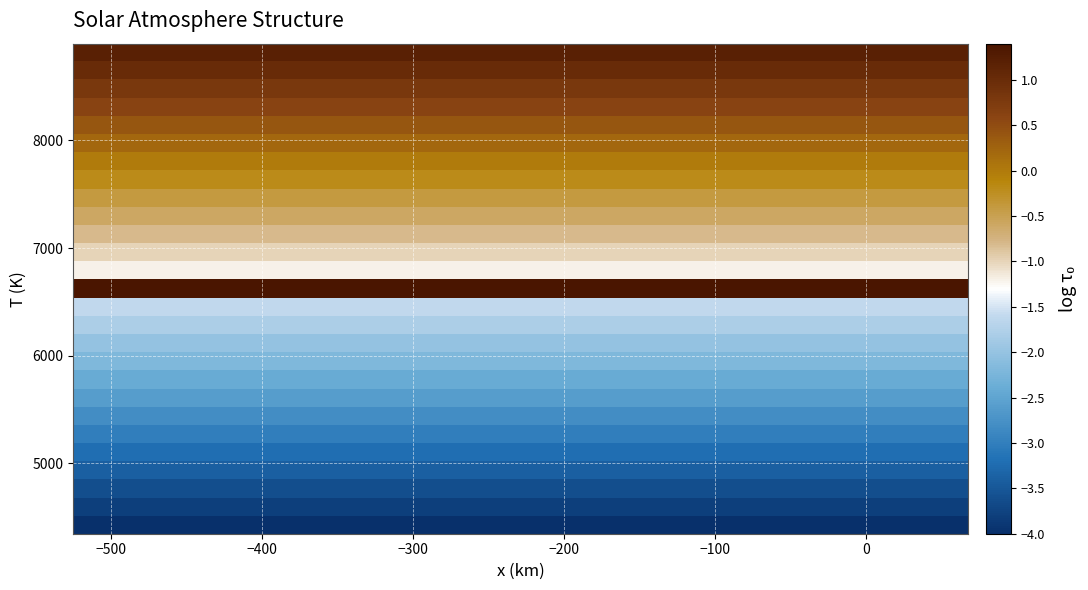

How many data points does each series have?

27